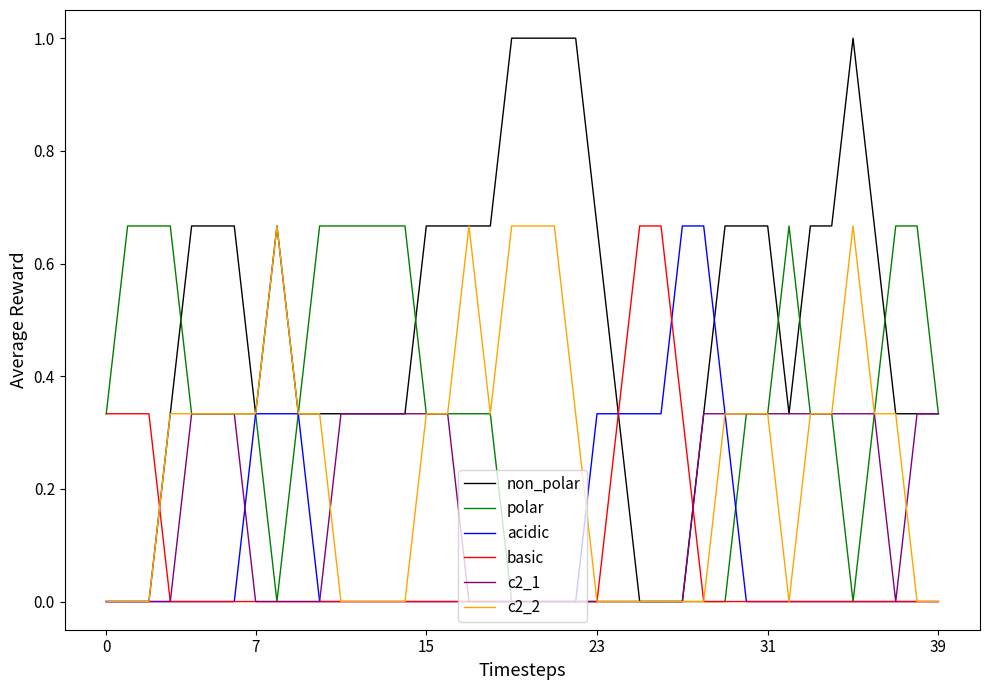

What are all the series names shown in the legend?

non_polar, polar, acidic, basic, c2_1, c2_2